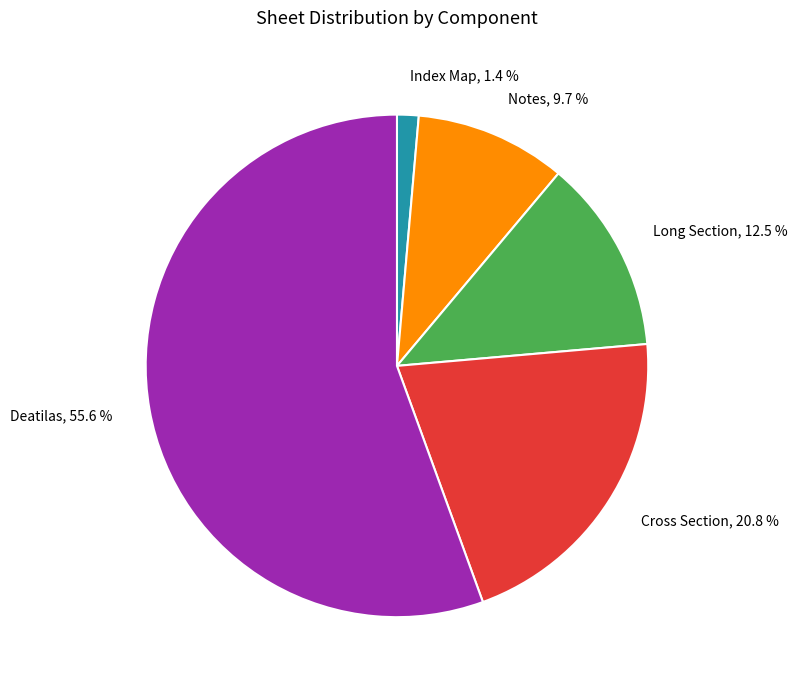

Is Index Map the majority of the pie?

No